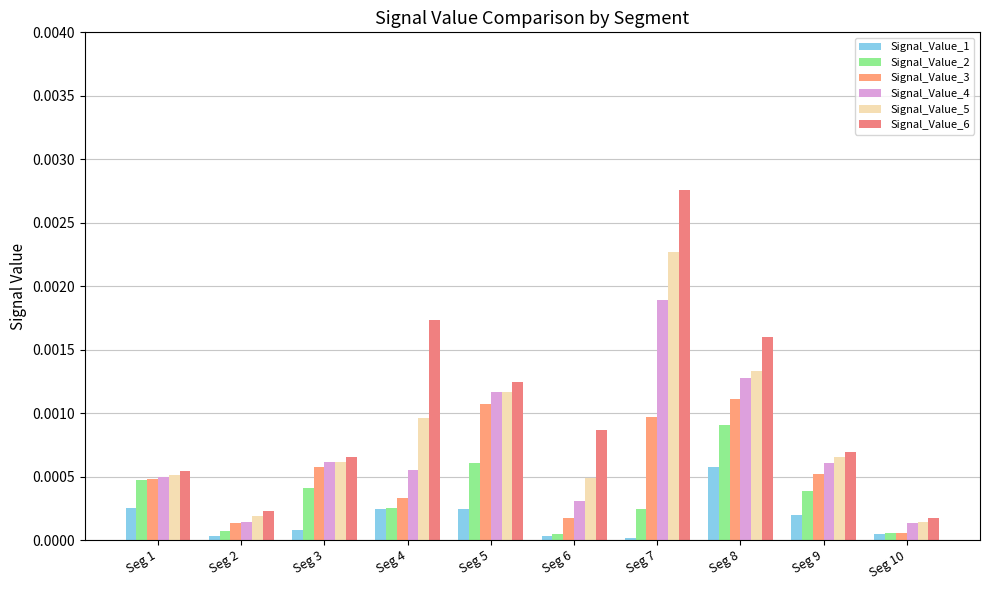

Is the value of Signal_Value_2 at Seg 1 greater than the value of Signal_Value_3 at Seg 5?

No